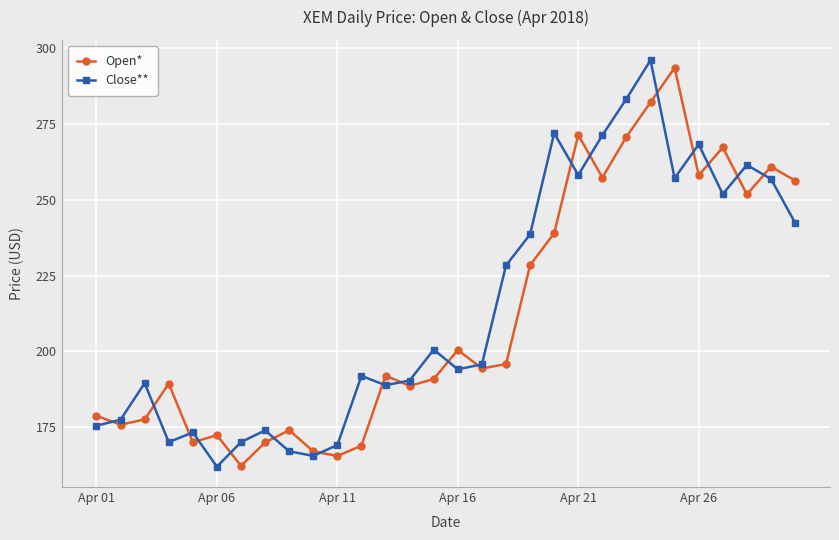

At how many categories does at least one series exceed 210?

13